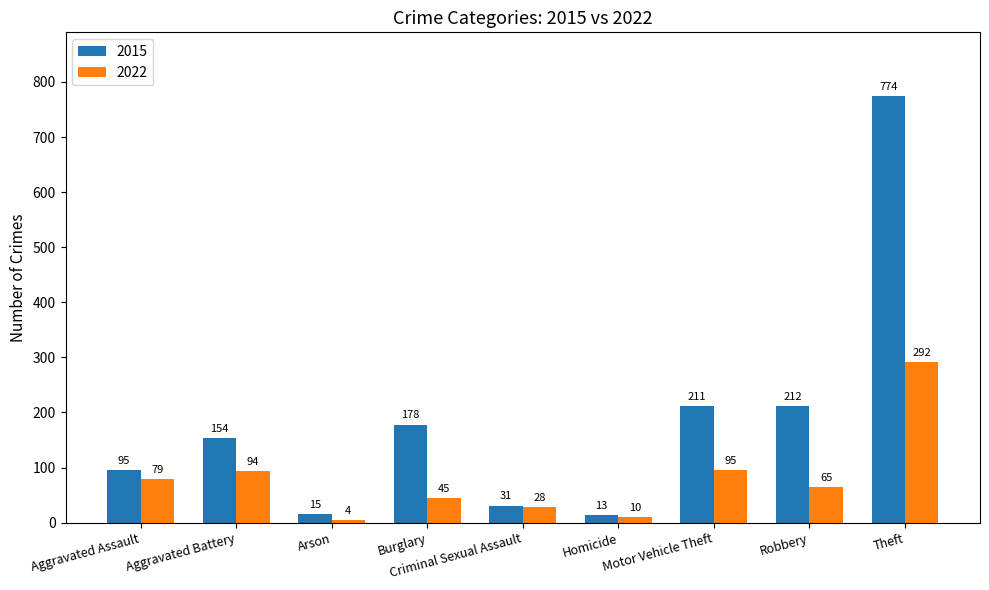

At which label does 2022 first exceed 65?

Aggravated Assault